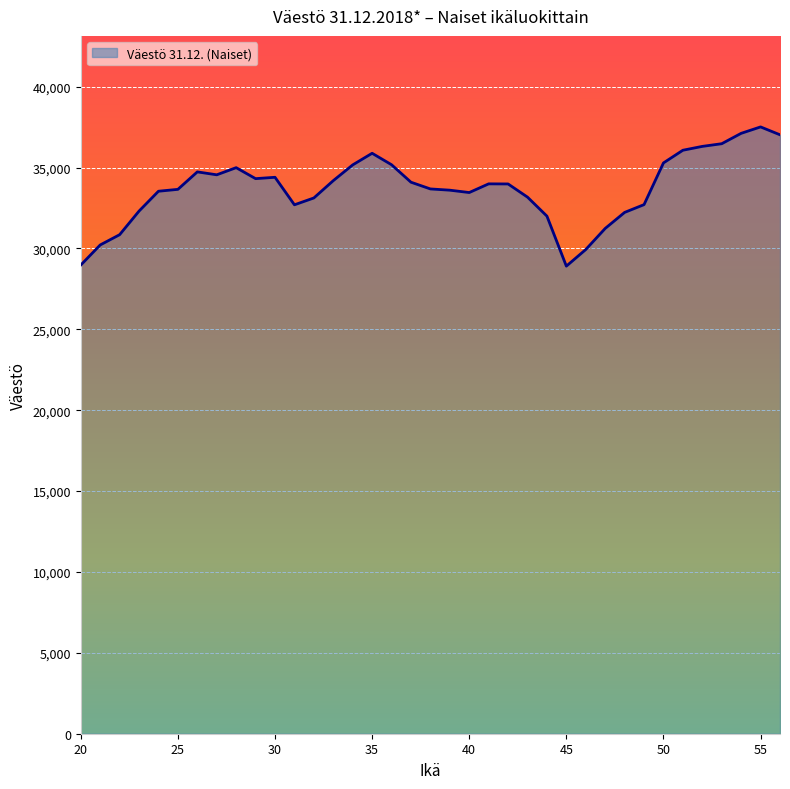

What is the minimum value shown in the chart?

28905